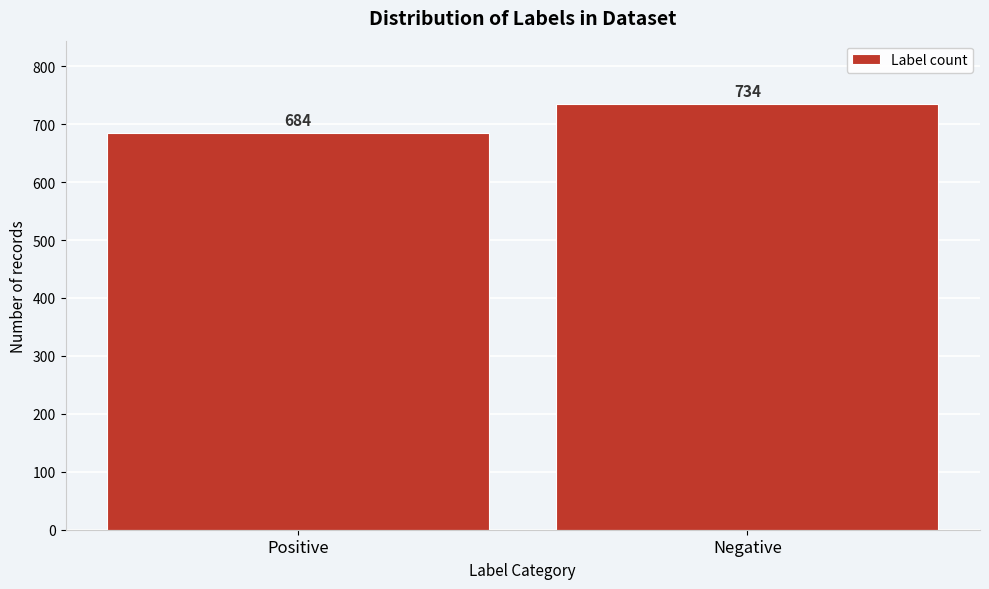

Reading left to right, list all the values displayed in this chart.

684	734